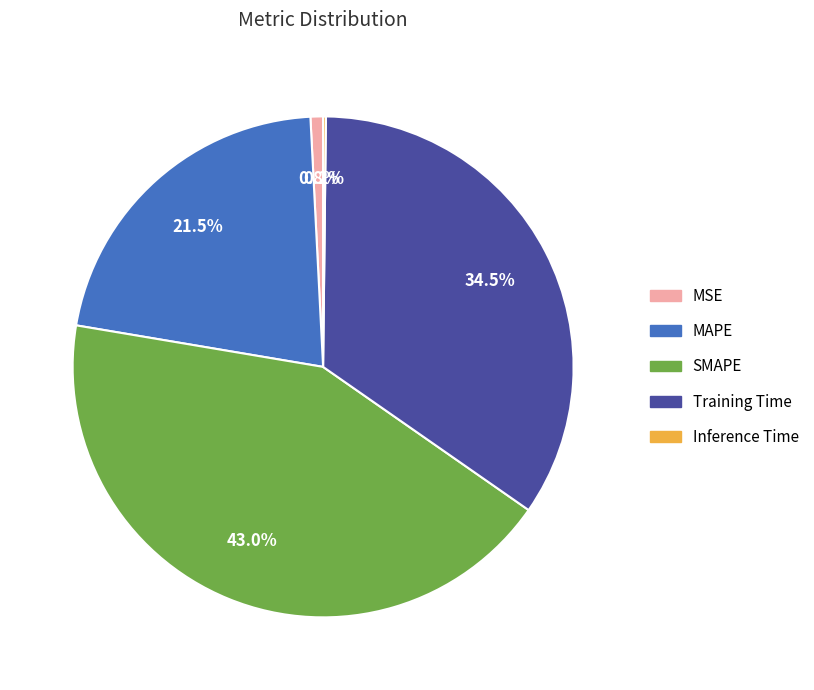

What is the largest slice in the pie chart?

SMAPE